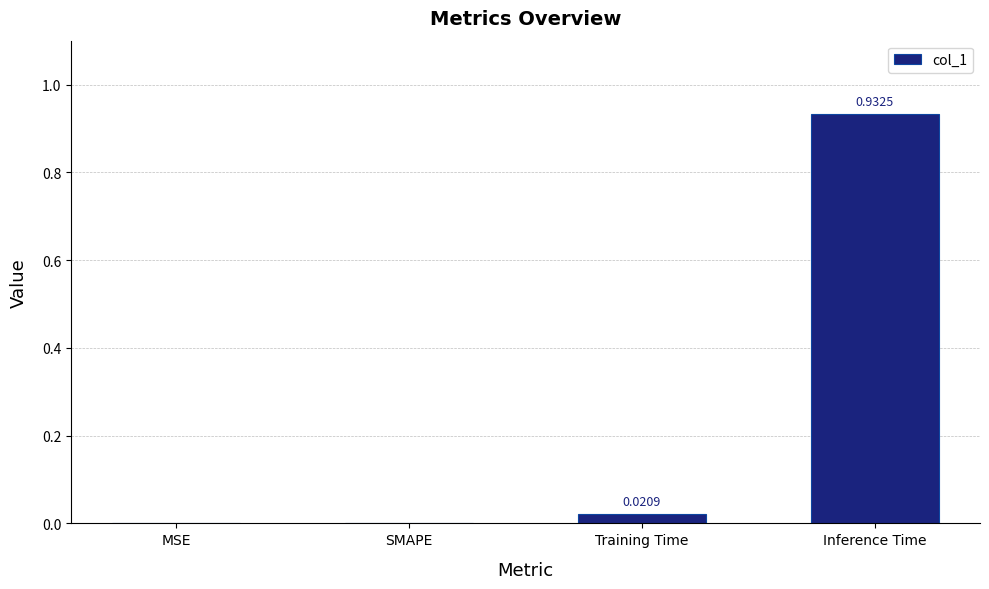

What is the sum of all values?

1.0